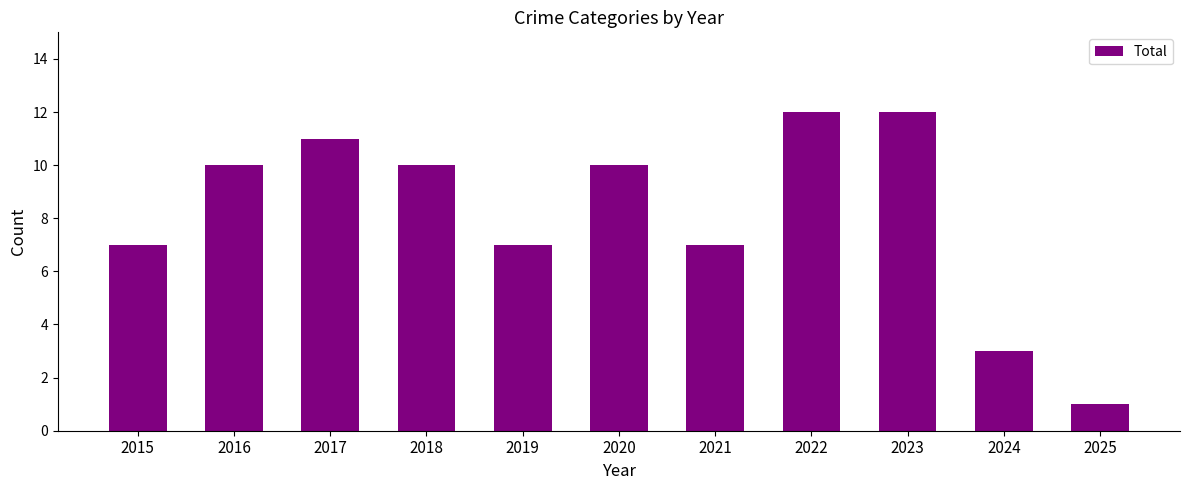

What is the sum of the values at 2016 and 2025?

11